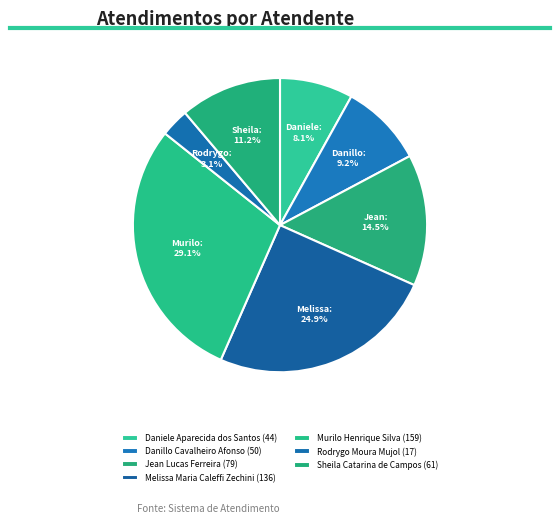

How many slices are in this pie chart?

7